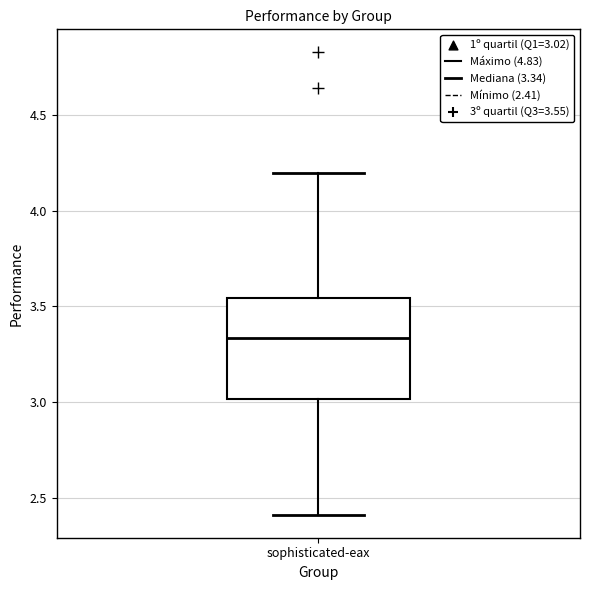

Read this box plot against the y-axis: the position of the median line, the range covered by the box, and the ends of both whiskers. The values are not printed on the chart, so give them approximately, as read against the axis.

median 3.35, box 3.00 to 3.55, whiskers 2.40 to 4.20